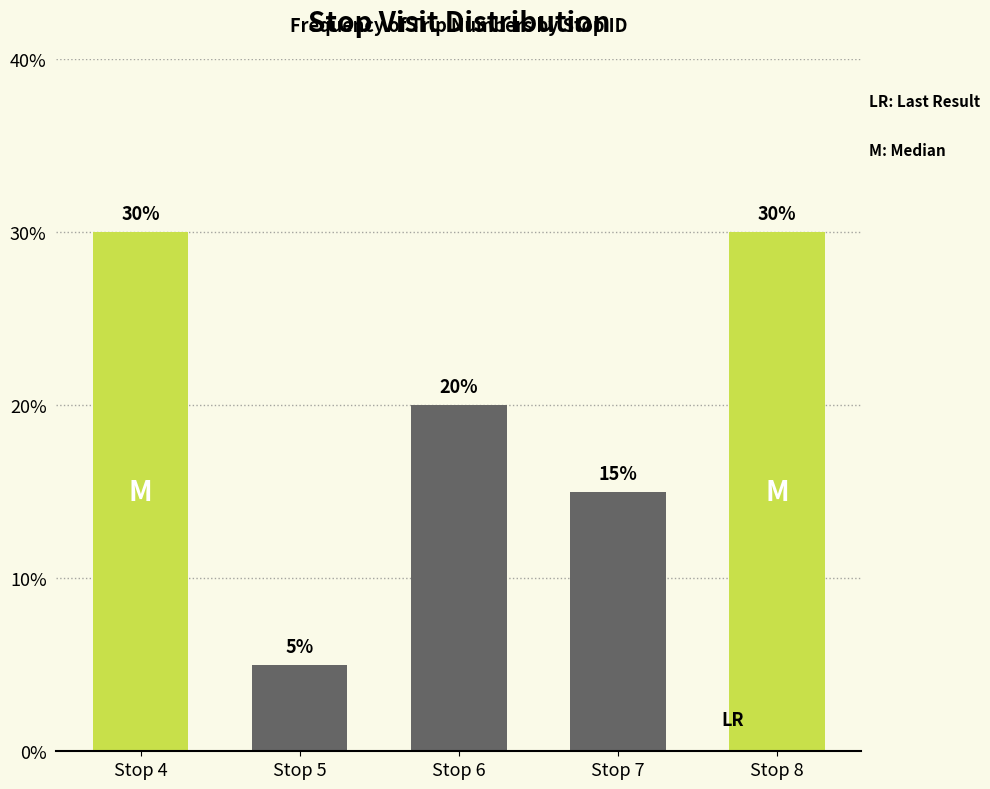

Reading left to right, what are all the values shown in this chart?

30	5	20	15	30